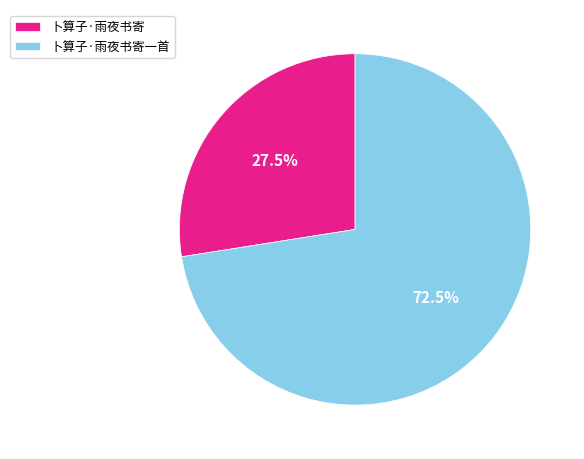

Rank the categories by value from lowest to highest.

卜算子·雨夜书寄, 卜算子·雨夜书寄一首